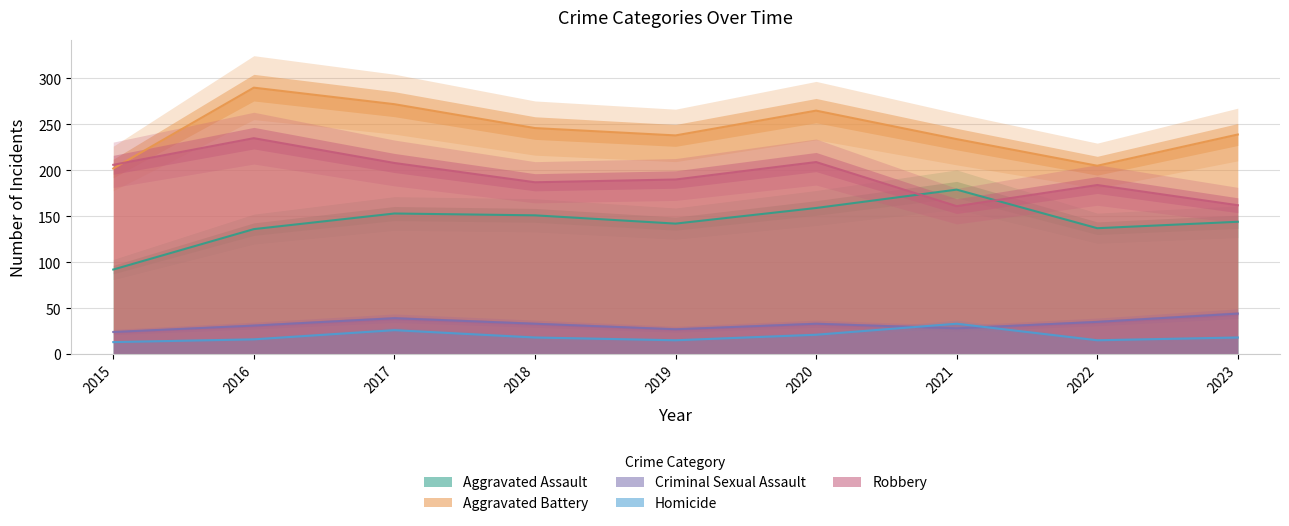

What is the value of the Aggravated Battery point at the 8th from the left?

205